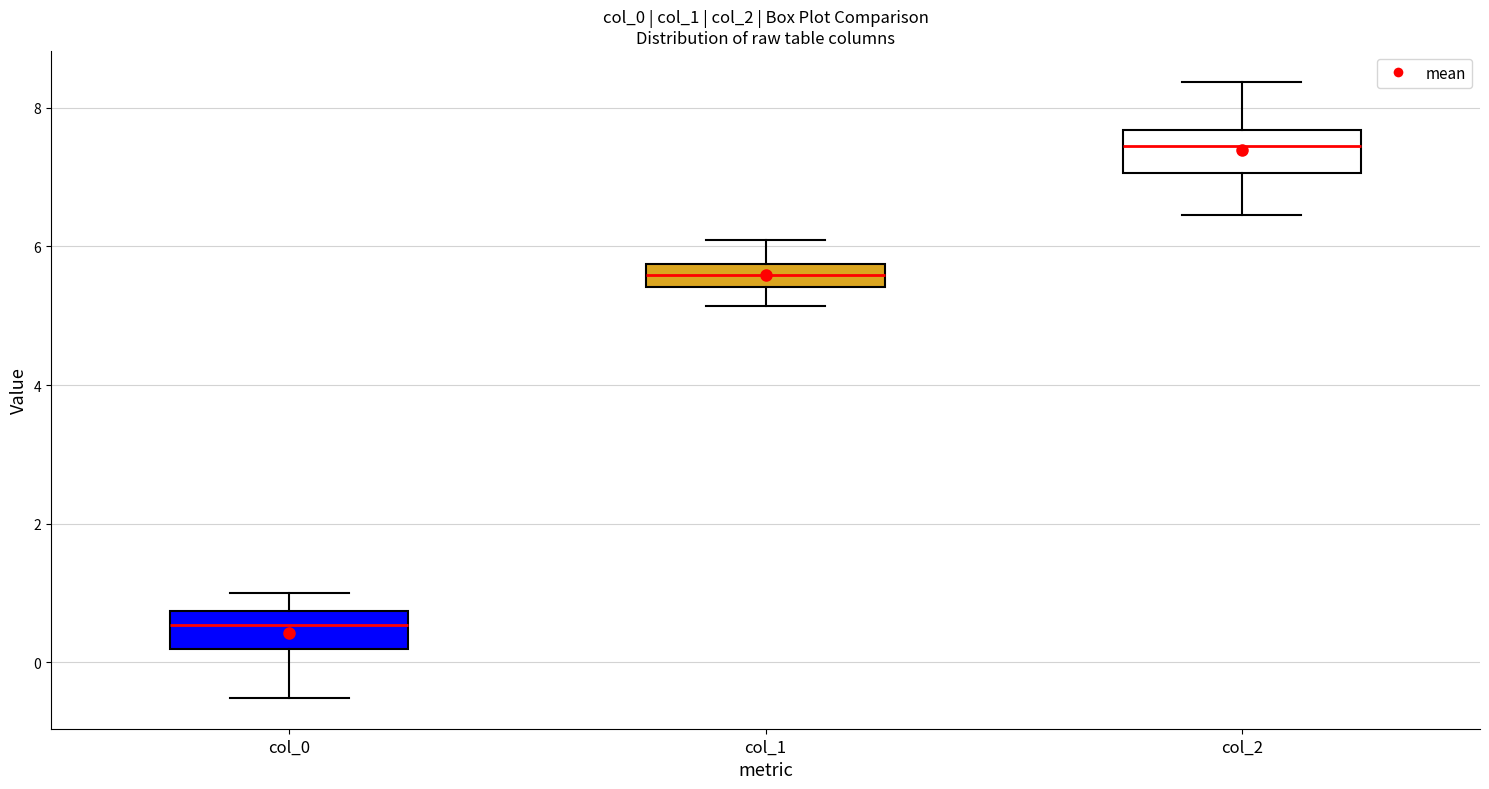

Reading left to right, transcribe this box plot: for each box, give where its median line is, the range the box spans, and where its two whiskers end, as read against the y-axis. The values are not printed on the chart, so give them approximately, as read against the axis.

col_0: median 0.6, box 0.2 to 0.8, whiskers -0.6 to 1.0
col_1: median 5.6, box 5.4 to 5.8, whiskers 5.2 to 6.0
col_2: median 7.4, box 7.0 to 7.6, whiskers 6.4 to 8.4